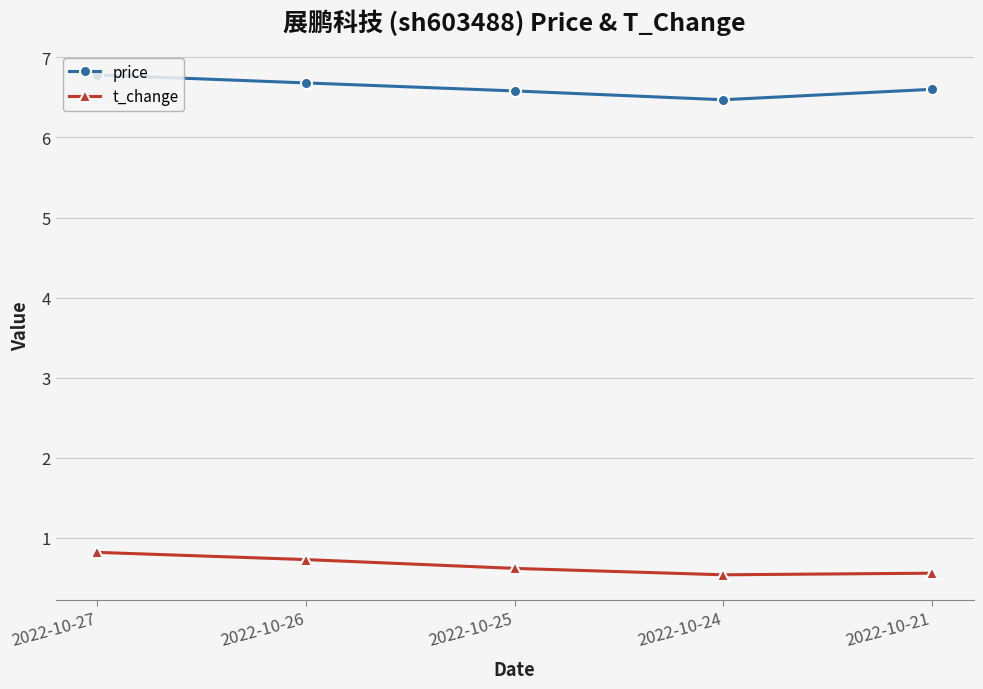

What is the greatest value displayed?

6.8